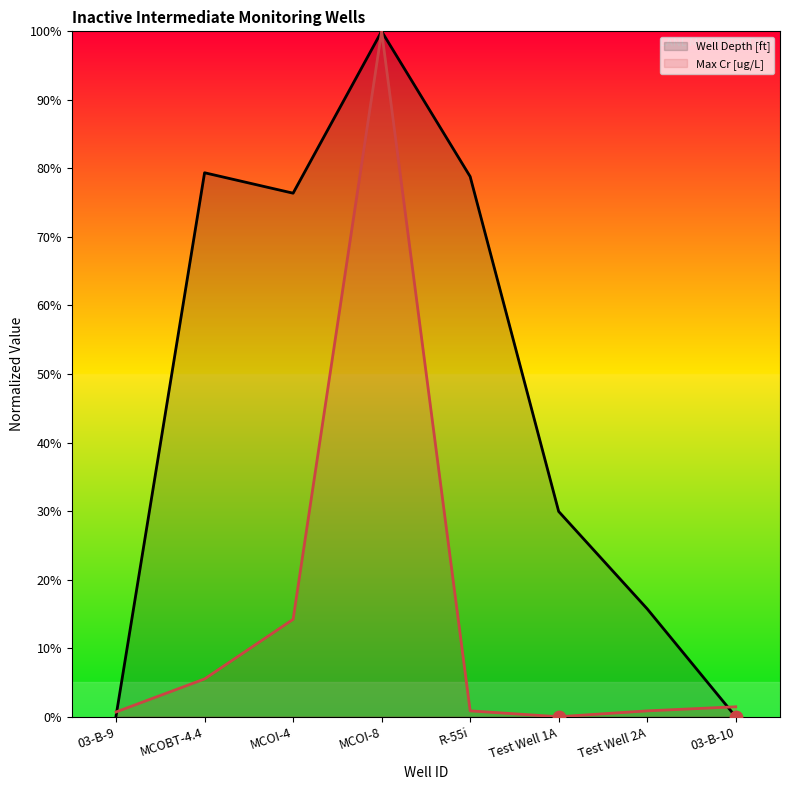

Which series has the largest Y range (max minus min)?

Well Depth [ft]